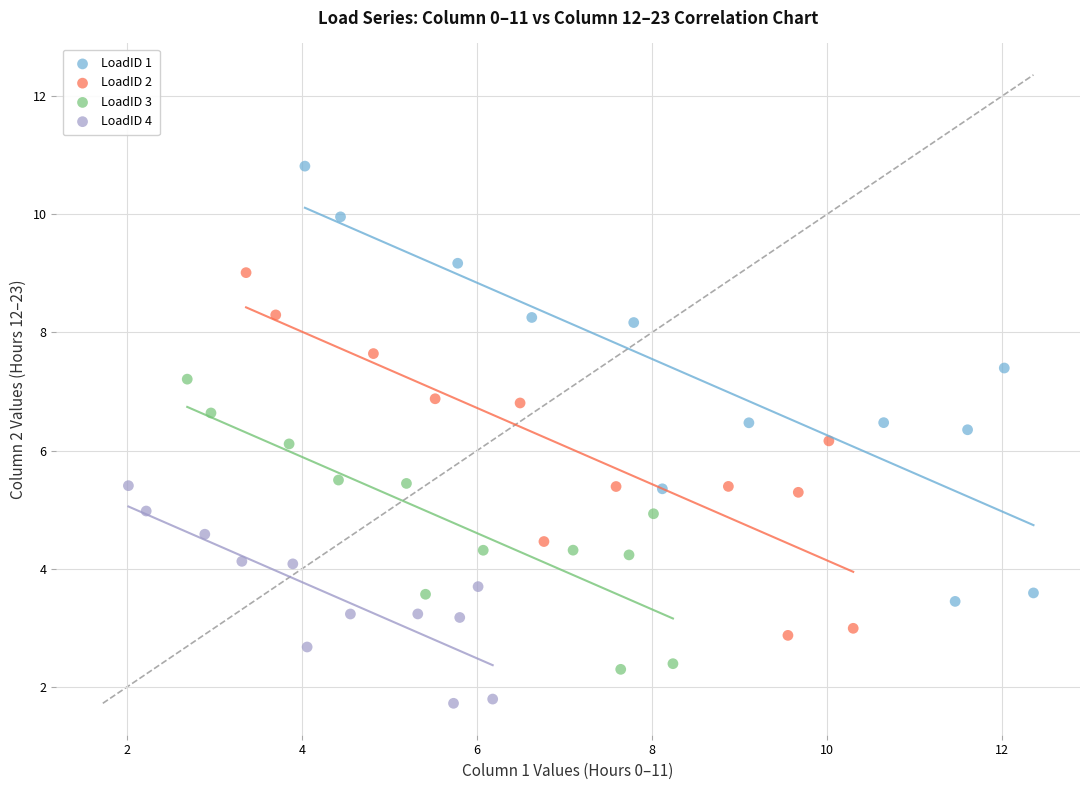

Which series reaches the maximum Y coordinate?

LoadID 1